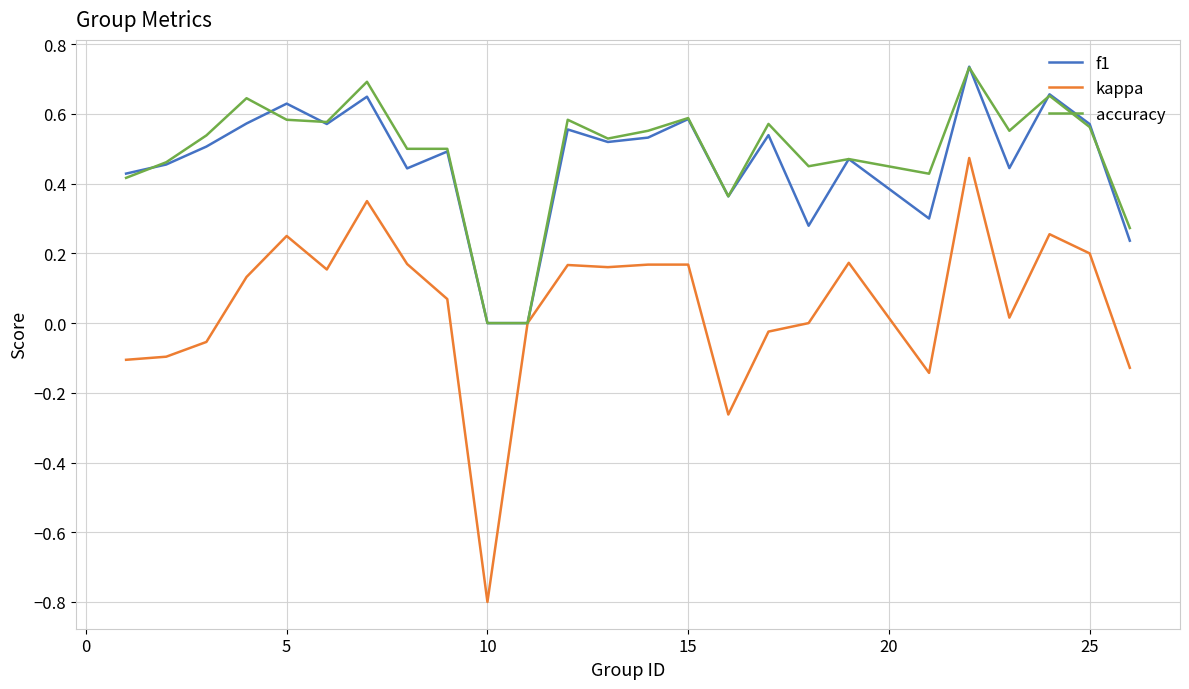

Which series has the widest spread of values?

kappa